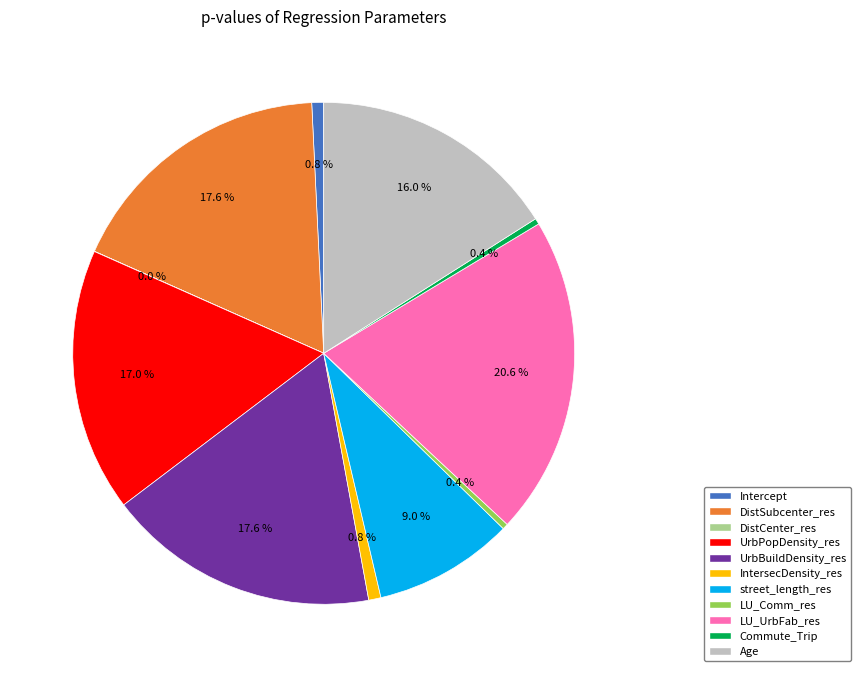

Which slice is the largest?

LU_UrbFab_res